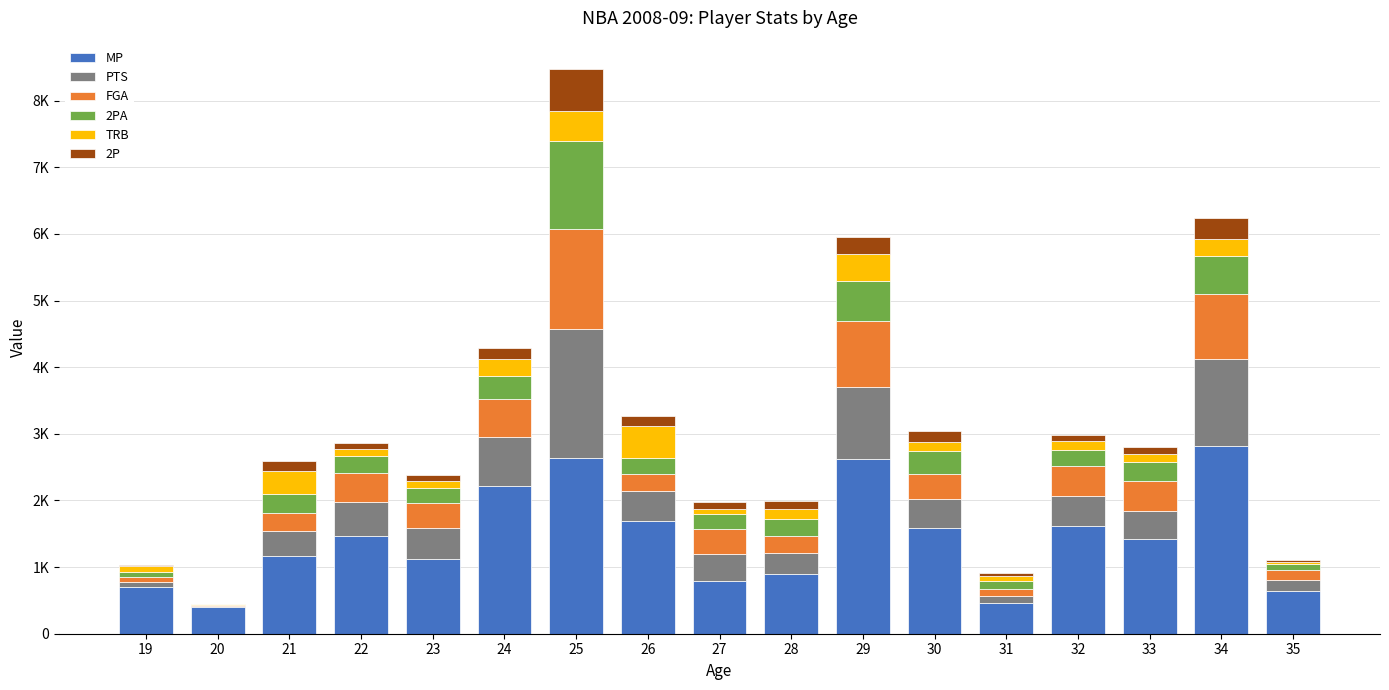

Are the bars grouped side by side (vs. stacked)?

No